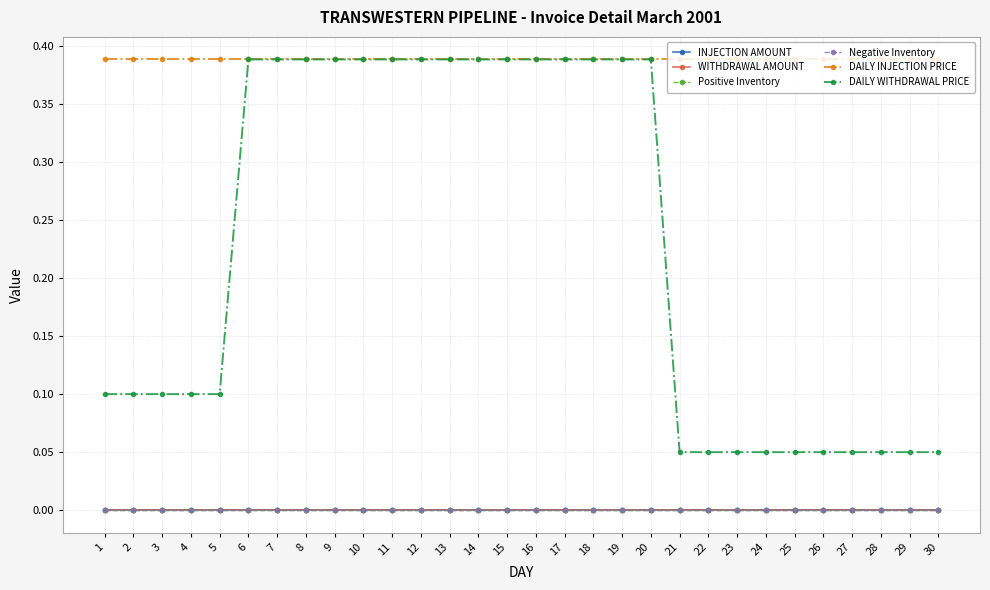

Is this an area chart (filled region under the line)?

No